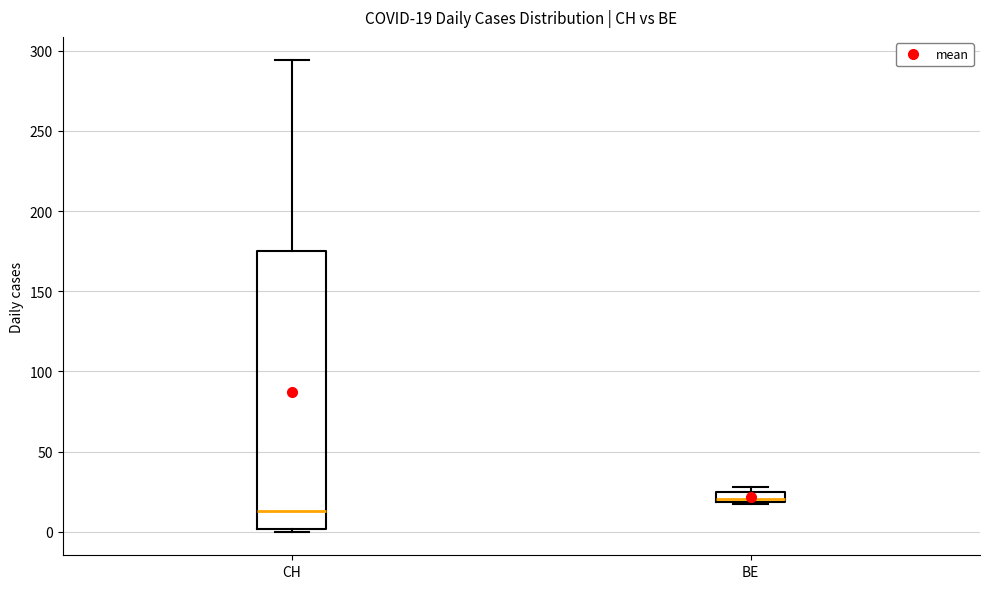

Comparing the boxes themselves (not the whiskers), which one is the tallest?

CH